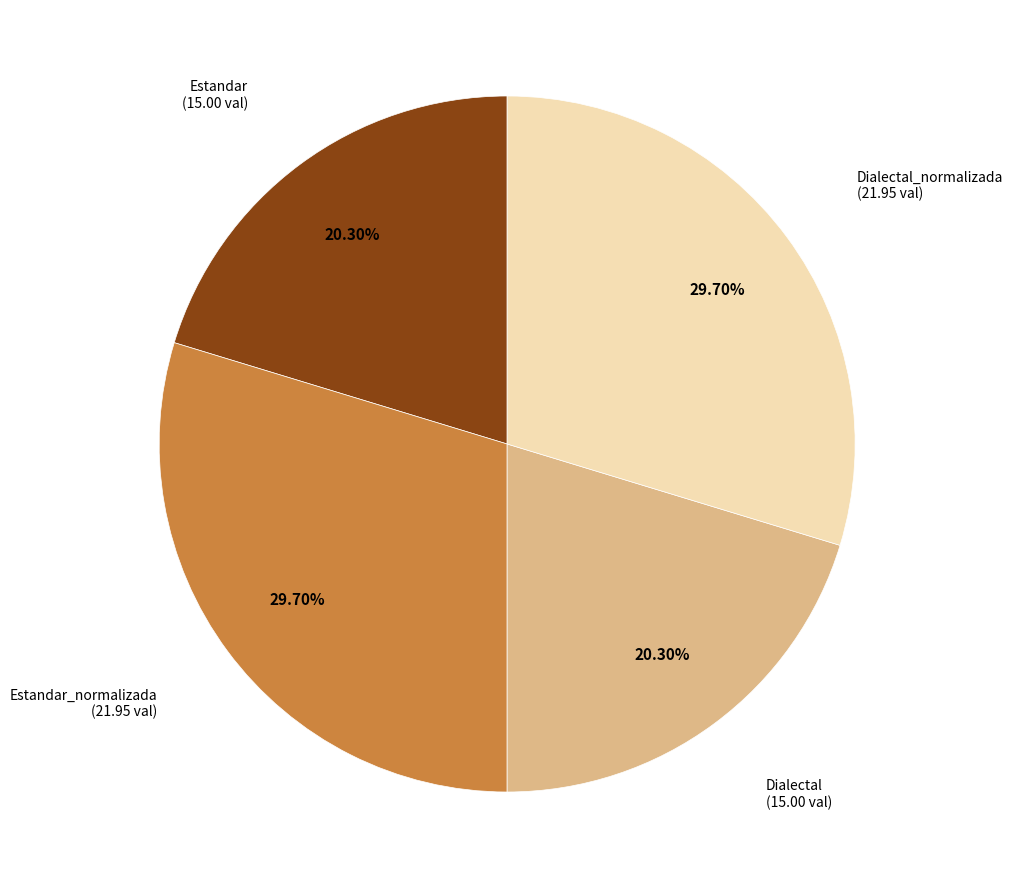

How many slices are in this pie chart?

4